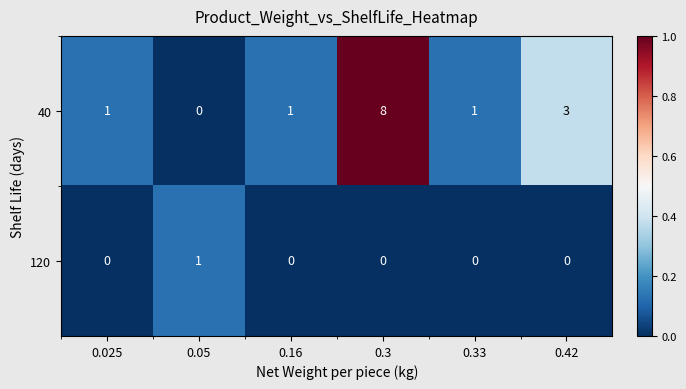

Which series has the largest range (max minus min)?

40